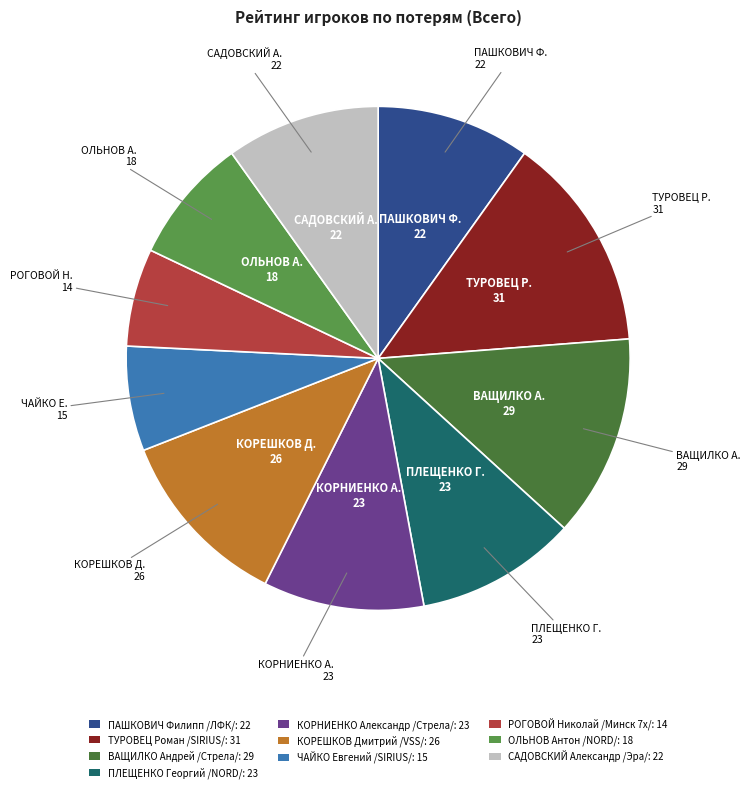

Which slice is the smallest?

РОГОВОЙ Николай
/Минск 7х/